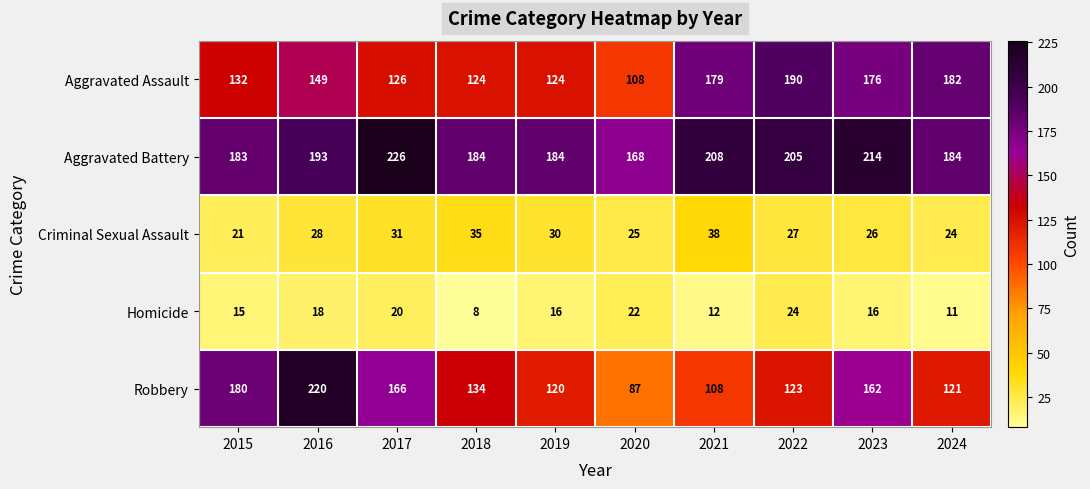

Where is Robbery nearest to the value 153?

2023